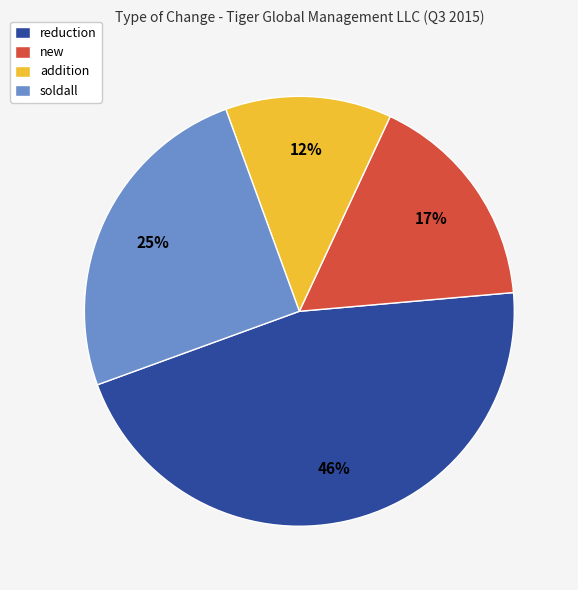

Does soldall represent more than half of the total?

No